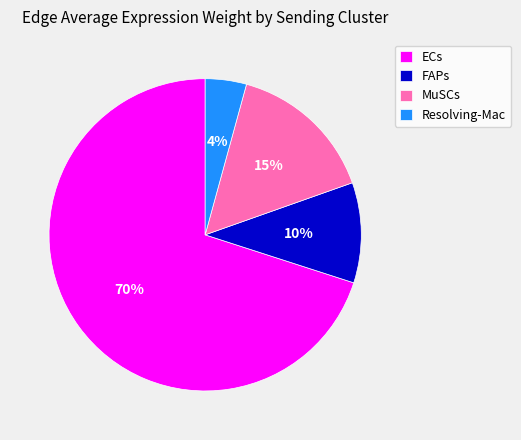

Count the number of slices in the pie.

4